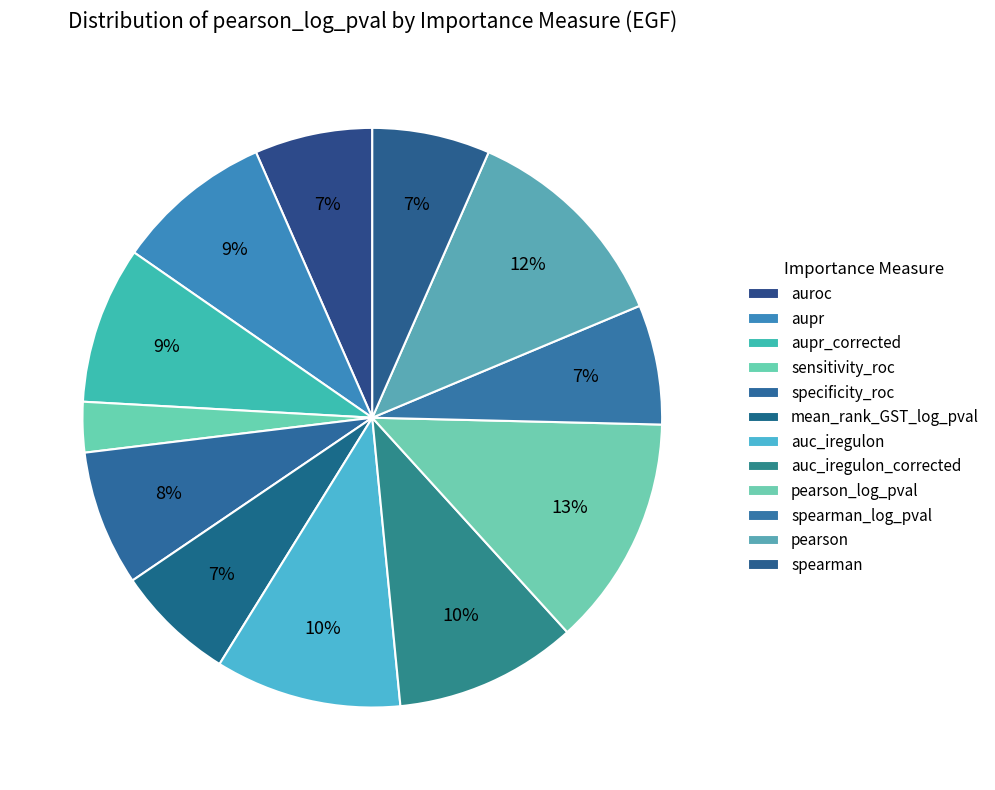

True or false: spearman accounts for 7% of the total.

True